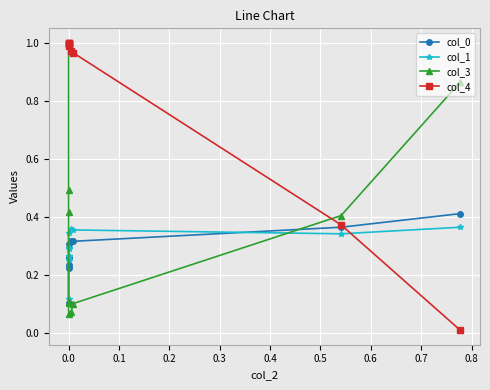

True or false: col_1 has a value of 0.1 at 0.0.

False